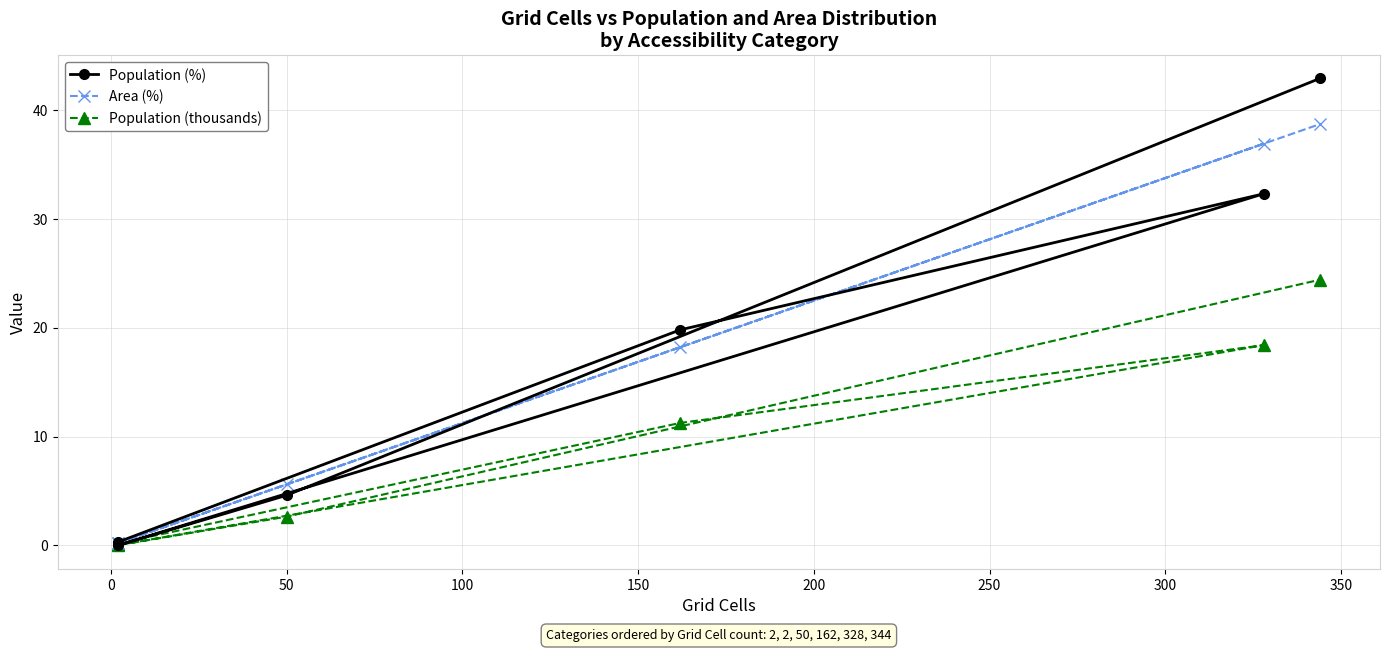

Which has a higher value, 50 or 150?

50